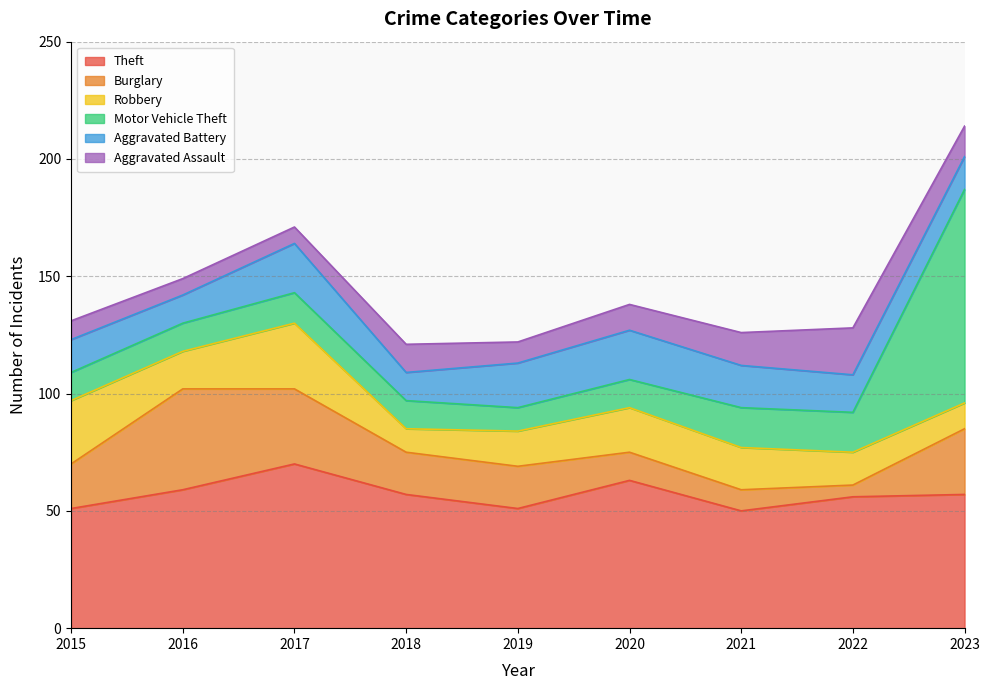

Rank the series at 2018 from highest to lowest value.

Theft, Burglary, Motor Vehicle Theft, Aggravated Battery, Aggravated Assault, Robbery